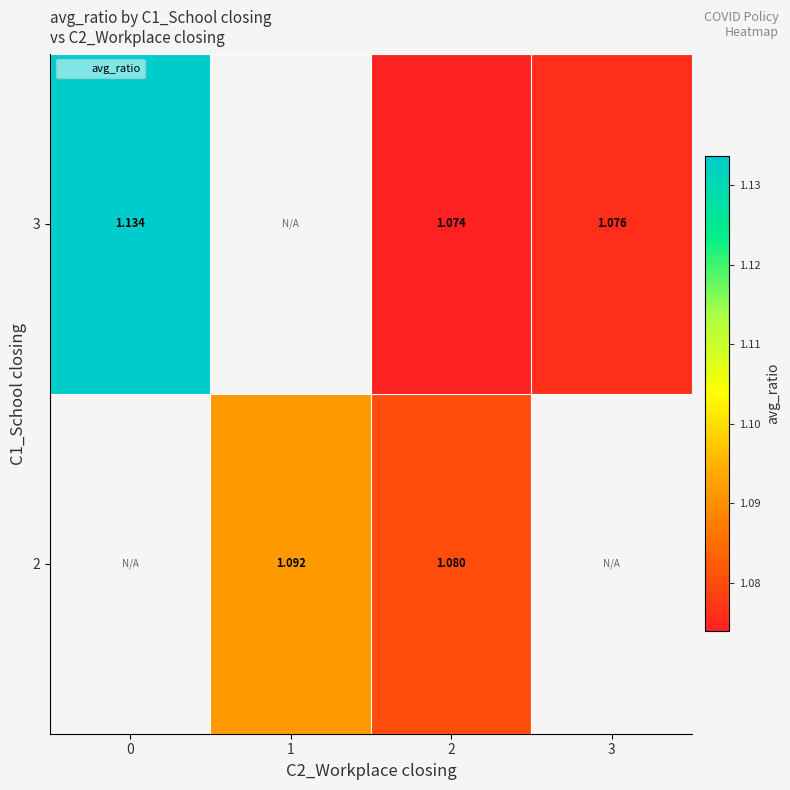

List the labels in order of 2 value, smallest first.

2, 3, 0, 1